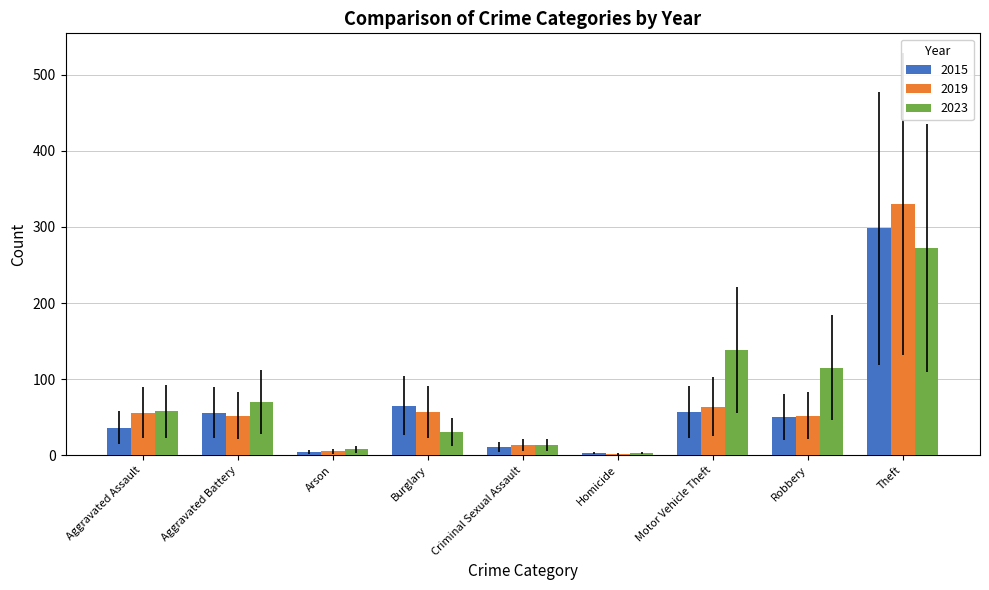

At which category is the sum across all series the highest?

Theft